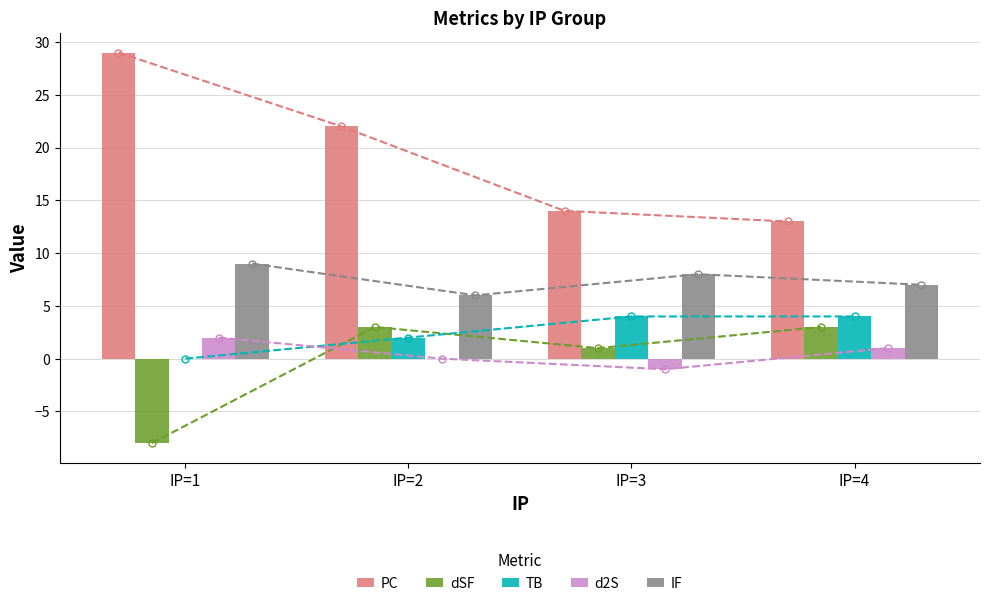

How many data points in dSF are less than 3?

2